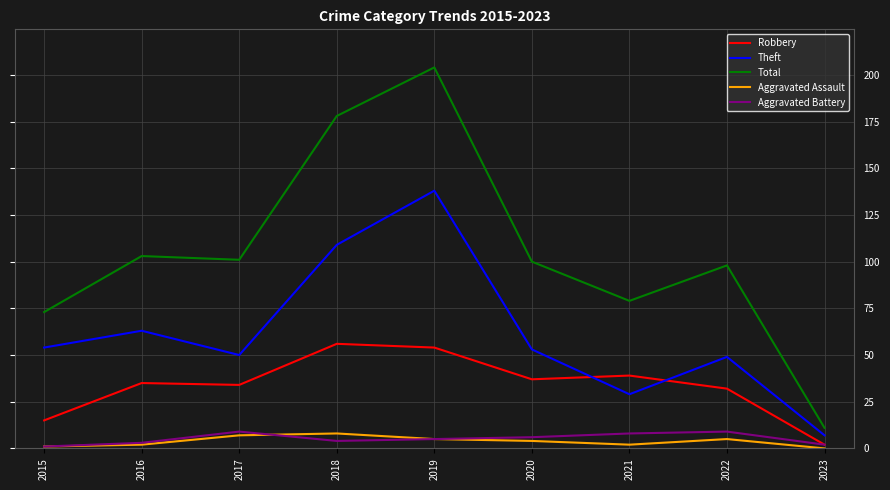

What is the minimum value for Total?

11